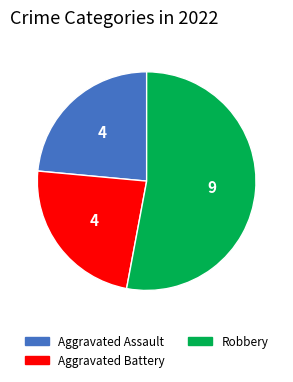

Does any single category account for the majority?

Yes